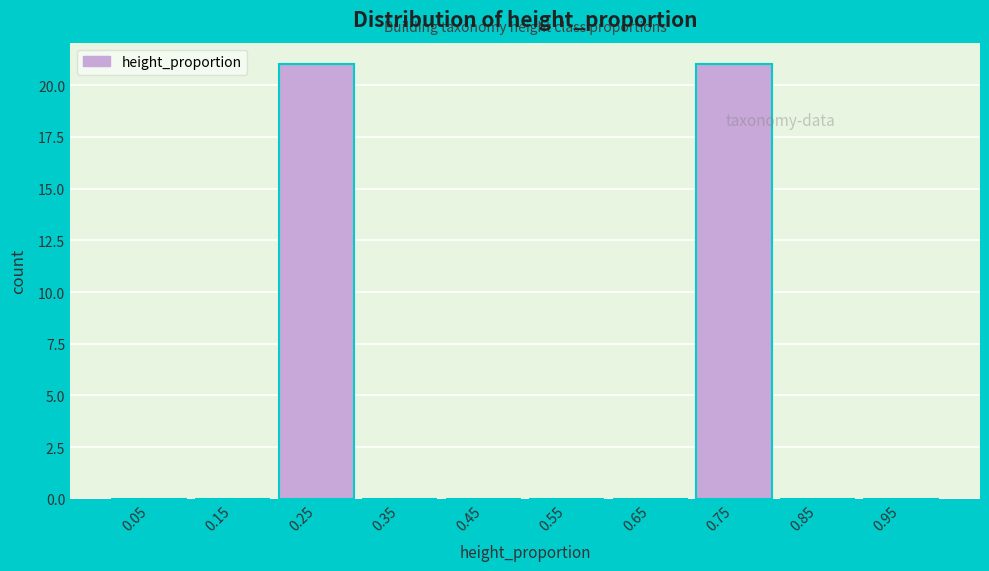

Reading left to right, list every bar in this chart as the range it spans on the x-axis followed by its height. The values are not printed on the chart, so give them approximately, as read against the axis.

0.0 to 0.1: 0
0.1 to 0.2: 0
0.2 to 0.3: 21
0.3 to 0.4: 0
0.4 to 0.5: 0
0.5 to 0.6: 0
0.6 to 0.7: 0
0.7 to 0.8: 21
0.8 to 0.9: 0
0.9 to 1.0: 0